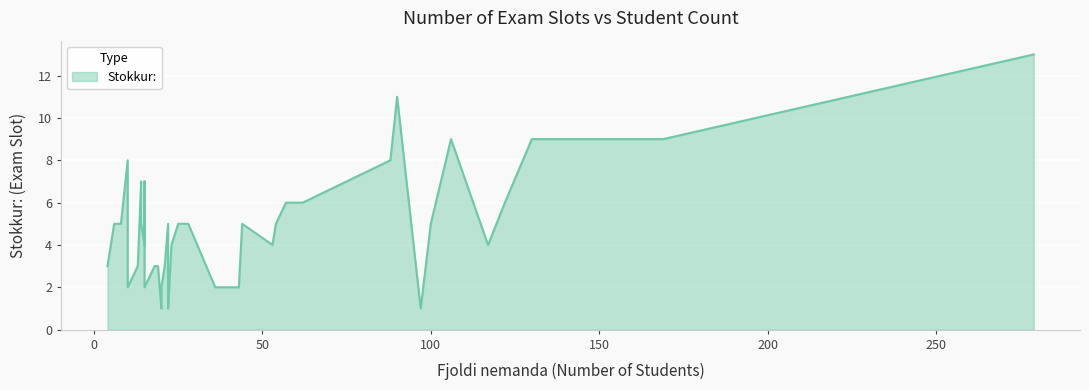

Reading right to left, extract all data points from this chart.

4=3	100=5	20=2	97=1	36=2	90=11	28=5	117=4	14=5	8=5	15=2	57=6	20=1	23=4	88=8	44=5	25=5	13=3	19=3	22=1	279=13	169=9	130=9	106=9	10=2	10=4	15=7	6=5	10=8	15=4	14=7	22=2	62=6	18=3	53=4	21=3	43=2	122=6	54=5	22=5